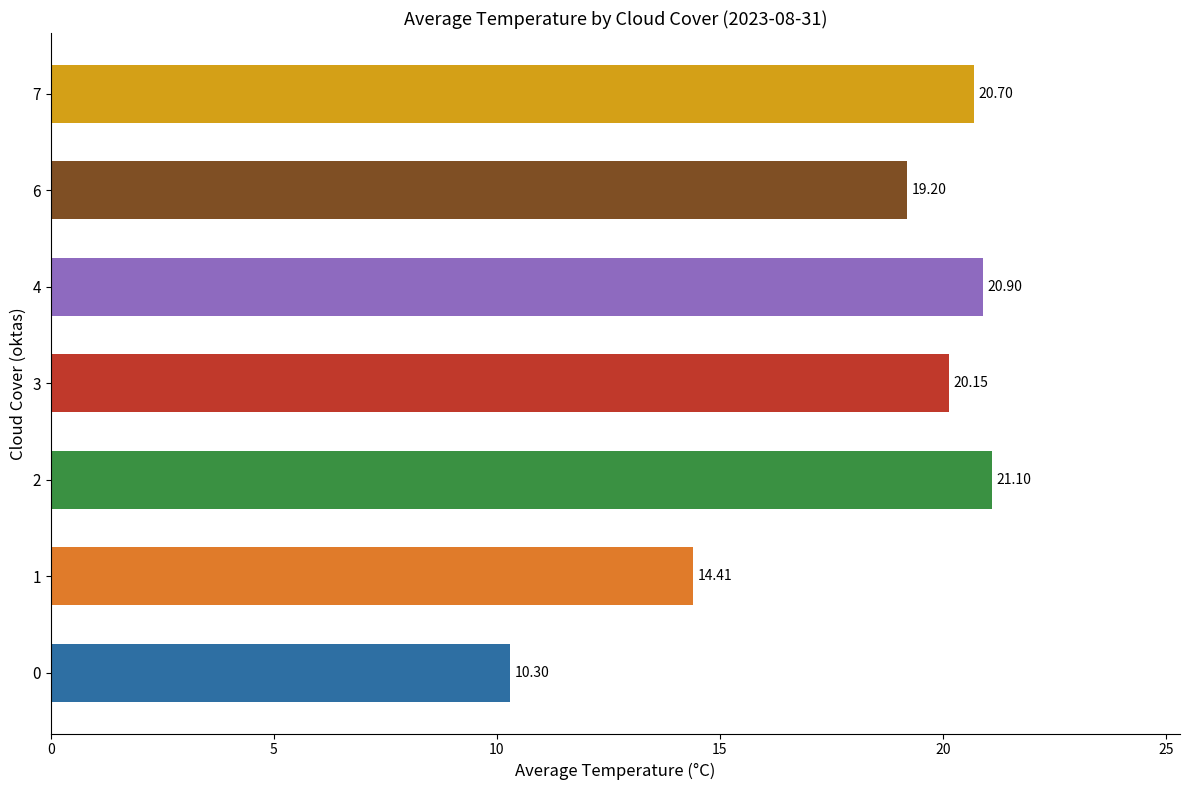

Are the bars grouped side by side (vs. stacked)?

No